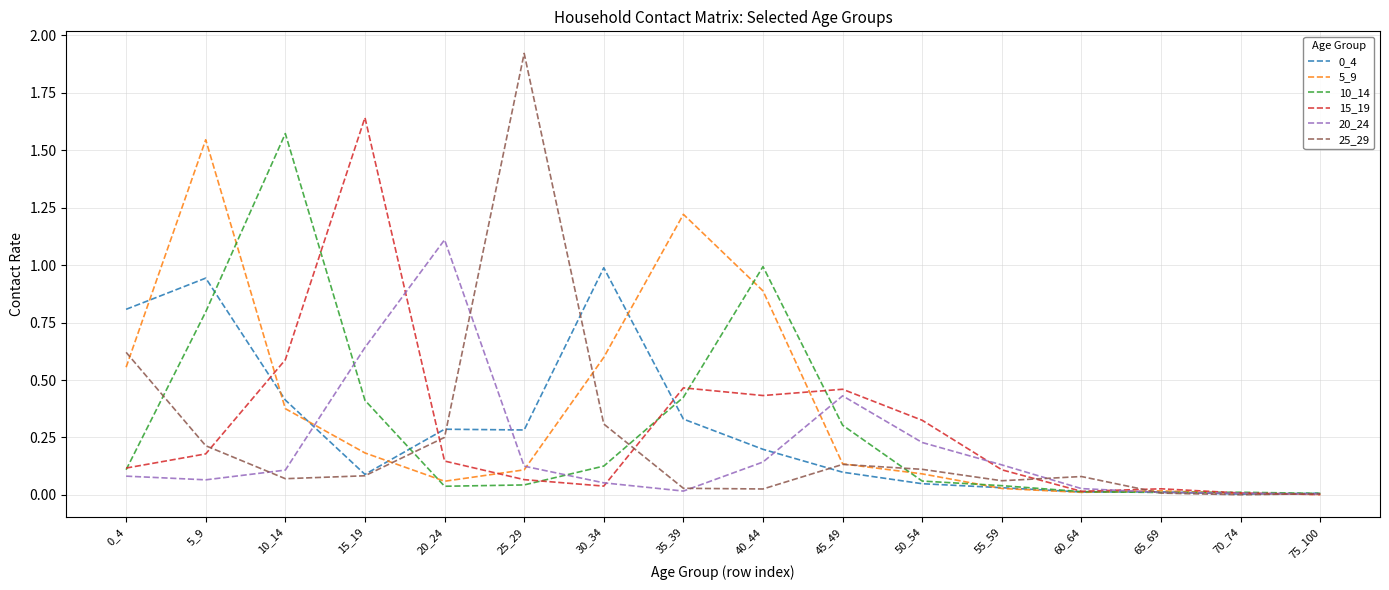

At which category is the sum across all series the highest?

5_9